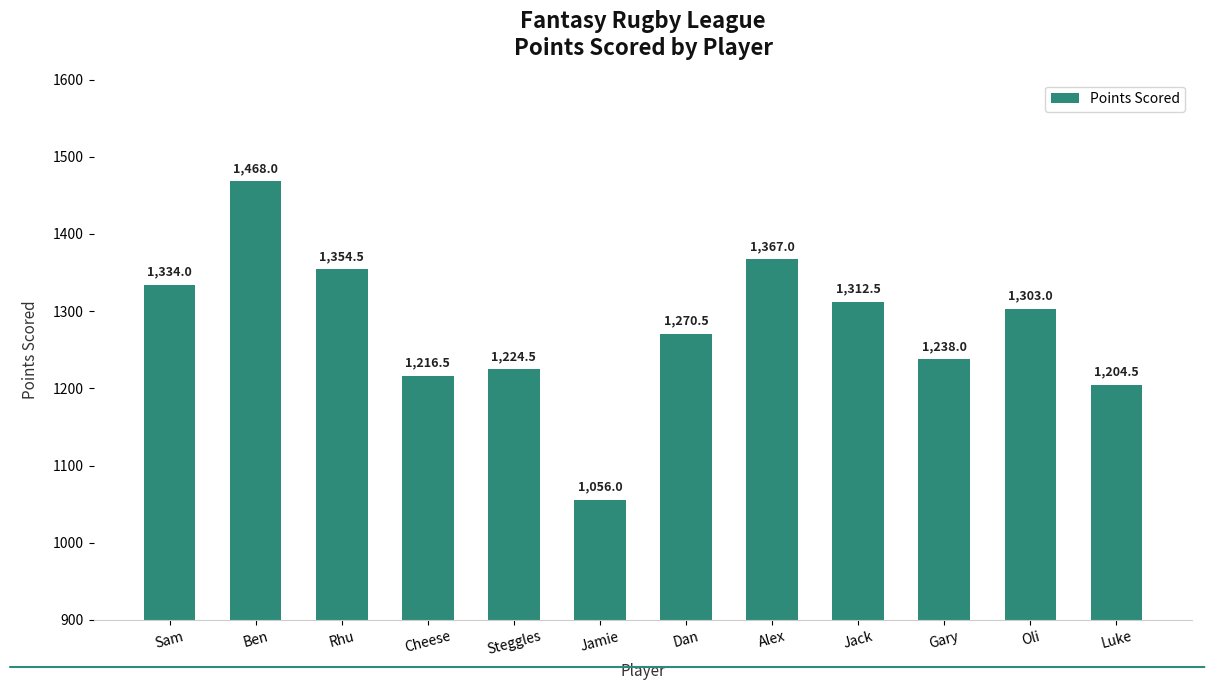

How many values are below 1303?

6